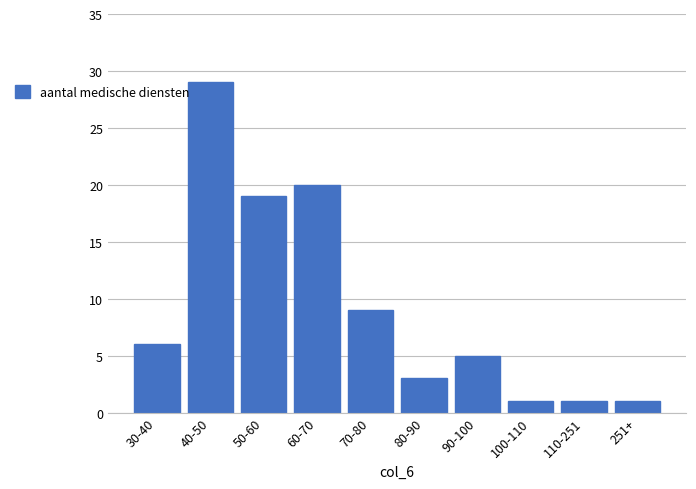

Reading left to right, extract all data points from this chart.

6	29	19	20	9	3	5	1	1	1